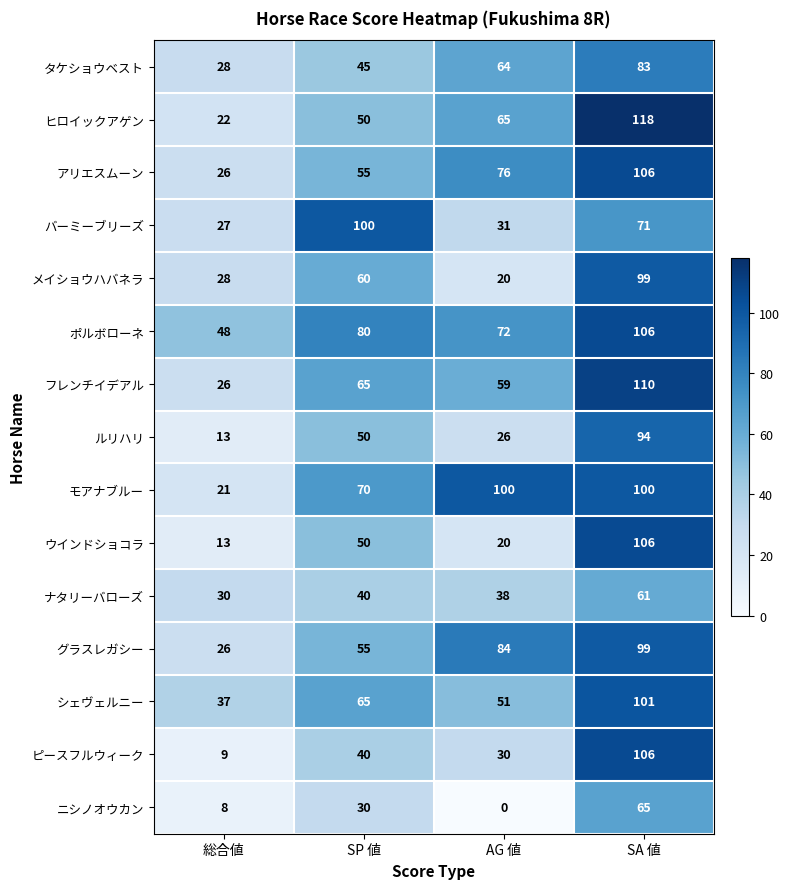

Which series has the largest total across all categories?

ポルボローネ